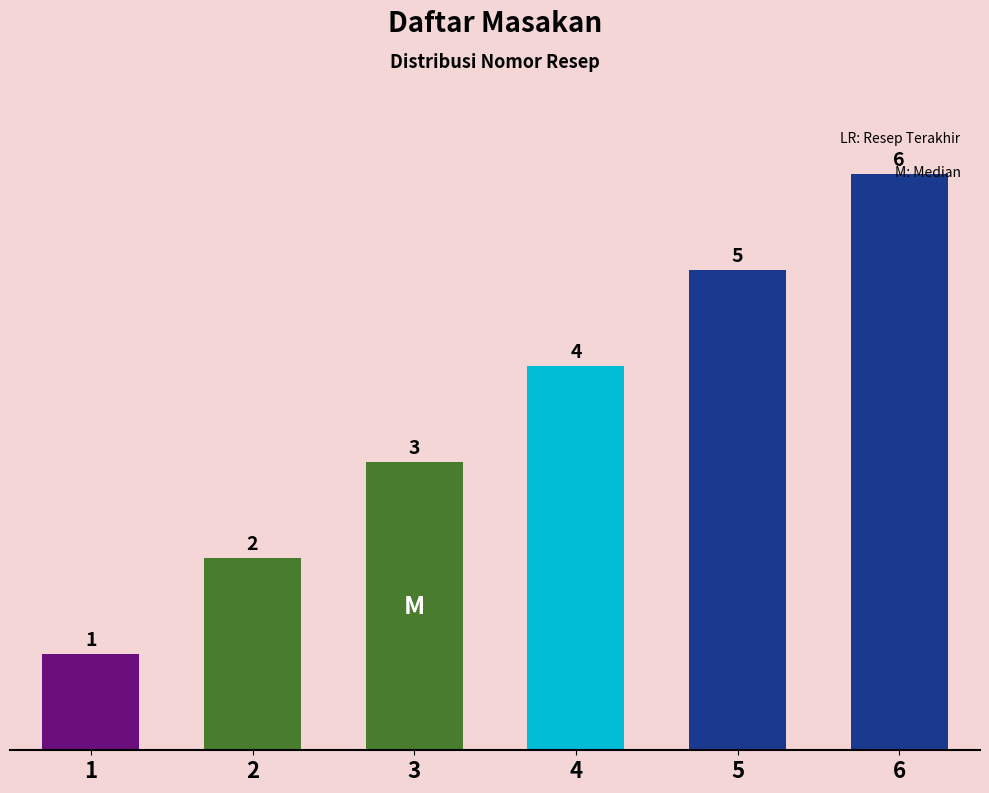

What is the minimum value shown in the chart?

1